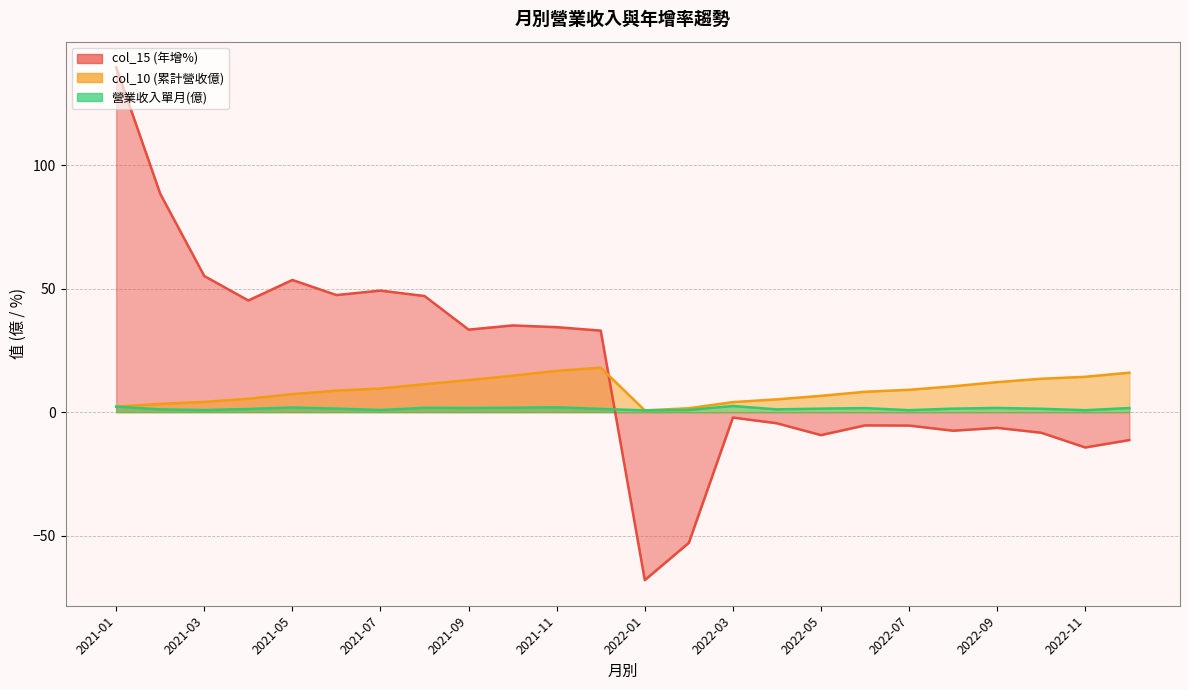

What is the difference between the maximum and minimum values in the col_10 (累計營收億) series?

17.3